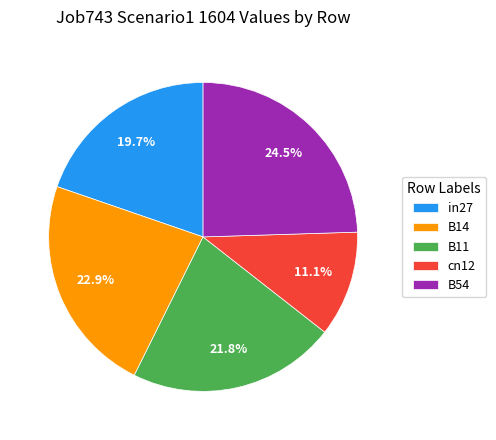

Does B14 represent more than half of the total?

No